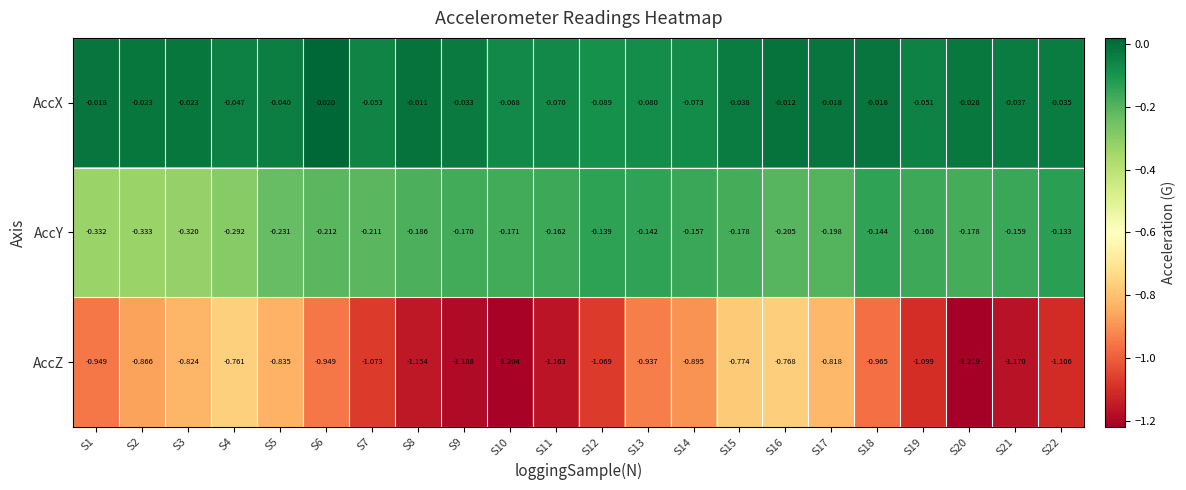

List the series in order of their overall mean, lowest first.

AccZ, AccY, AccX